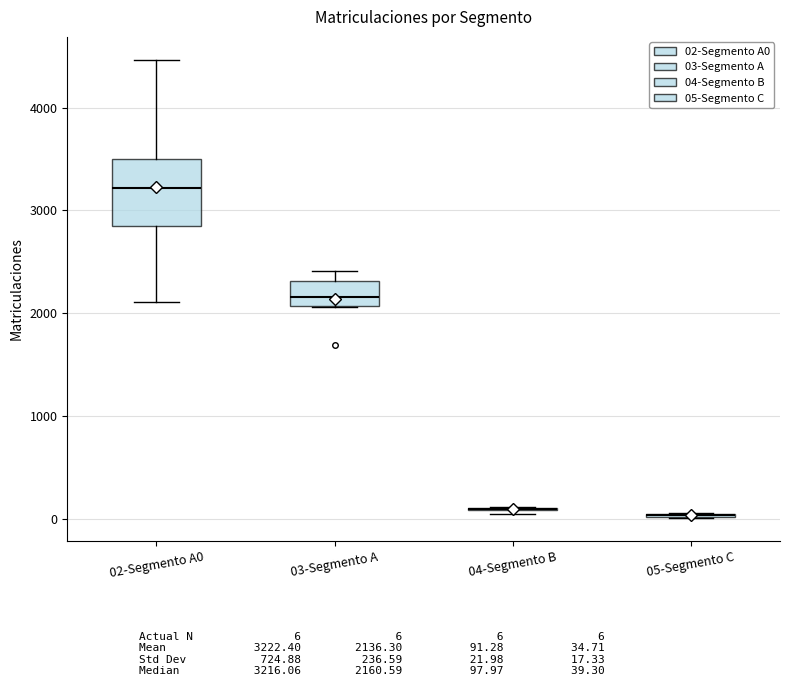

Reading left to right, read every box against the y-axis: the position of its median line, the range the box covers, and the ends of its whiskers. The values are not printed on the chart, so give them approximately, as read against the axis.

02-Segmento A0: median 3200, box 2900 to 3500, whiskers 2100 to 4500
03-Segmento A: median 2200, box 2100 to 2300, whiskers 2100 to 2400
04-Segmento B: box collapsed to a line at 100, whiskers 100 to 100
05-Segmento C: box collapsed to a line at 0, whiskers 0 to 100